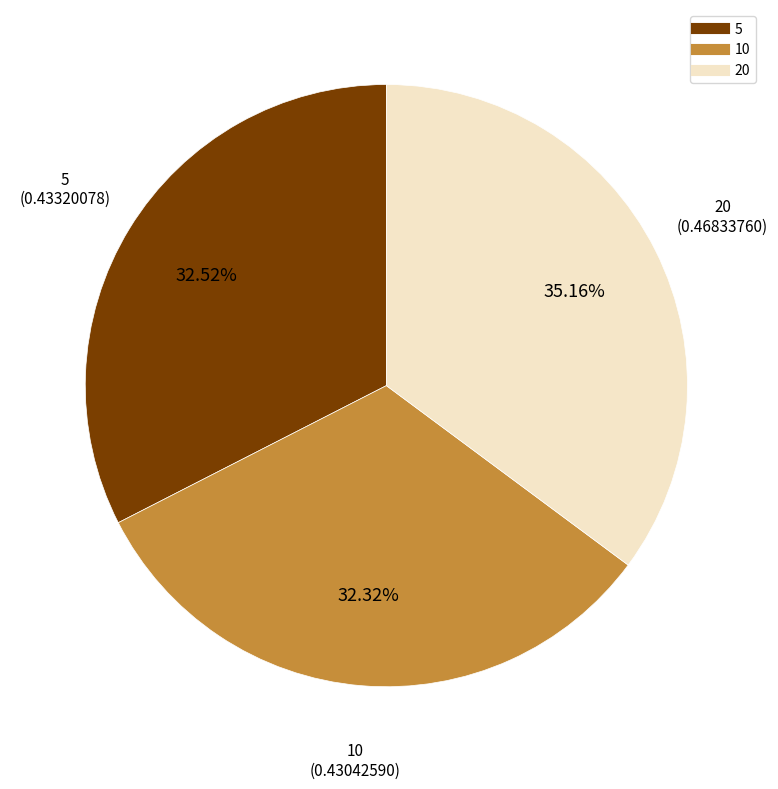

Which has a higher value, 20 or 5?

20